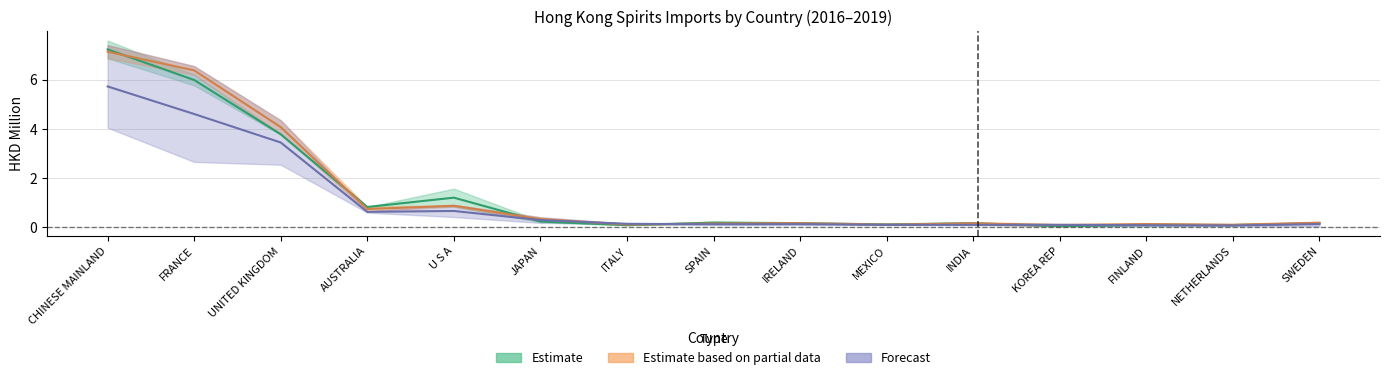

Reading left to right, list all the values displayed in this chart.

201812_% Share: CHINESE MAINLAND=7.1	FRANCE=6.4	UNITED KINGDOM=4.1	AUSTRALIA=0.7	U S A=0.9	JAPAN=0.3	ITALY=0.1	SPAIN=0.2	IRELAND=0.2	MEXICO=0.1	INDIA=0.2	KOREA REP=0.1	FINLAND=0.1	NETHERLANDS=0.1	SWEDEN=0.2
201812_val: CHINESE MAINLAND=5.7	FRANCE=4.6	UNITED KINGDOM=3.4	AUSTRALIA=0.6	U S A=0.7	JAPAN=0.3	ITALY=0.1	SPAIN=0.1	IRELAND=0.1	MEXICO=0.1	INDIA=0.1	KOREA REP=0.1	FINLAND=0.1	NETHERLANDS=0.1	SWEDEN=0.1
201907_val: CHINESE MAINLAND=7.2	FRANCE=6.0	UNITED KINGDOM=3.8	AUSTRALIA=0.8	U S A=1.2	JAPAN=0.2	ITALY=0.1	SPAIN=0.2	IRELAND=0.2	MEXICO=0.1	INDIA=0.2	KOREA REP=0.1	FINLAND=0.1	NETHERLANDS=0.1	SWEDEN=0.2